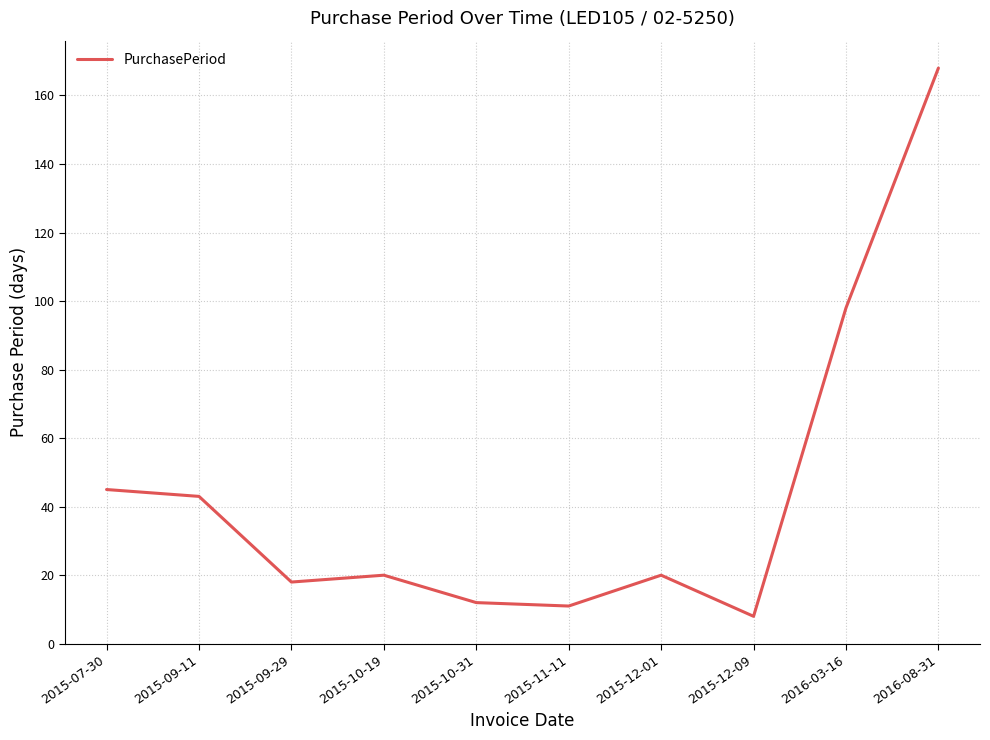

Between 2015-09-29 and 2015-07-30, which is larger?

2015-07-30